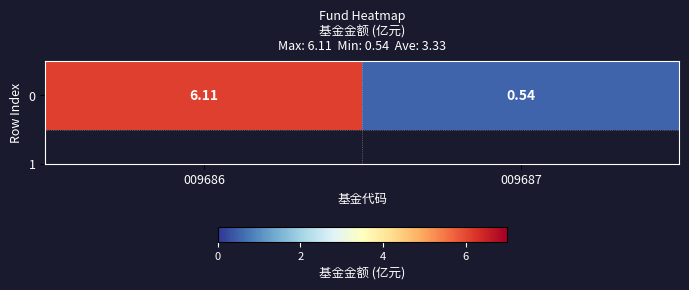

Reading right to left, what are all the values shown in this chart?

0.5	6.1